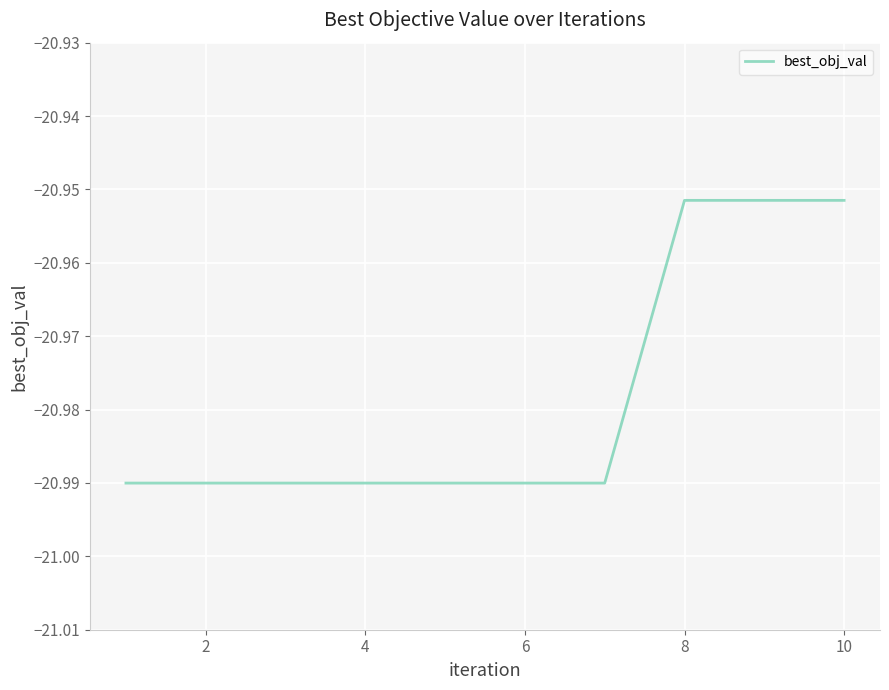

Does the chart display data point markers on the line(s)?

No